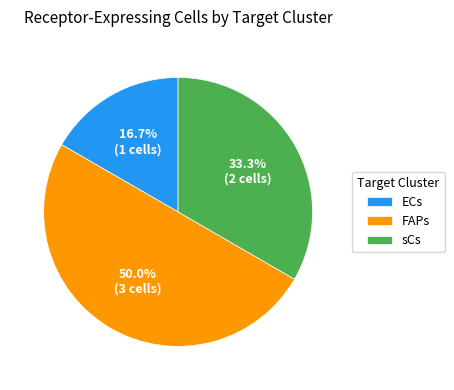

What portion of the pie excludes FAPs?

50.0%